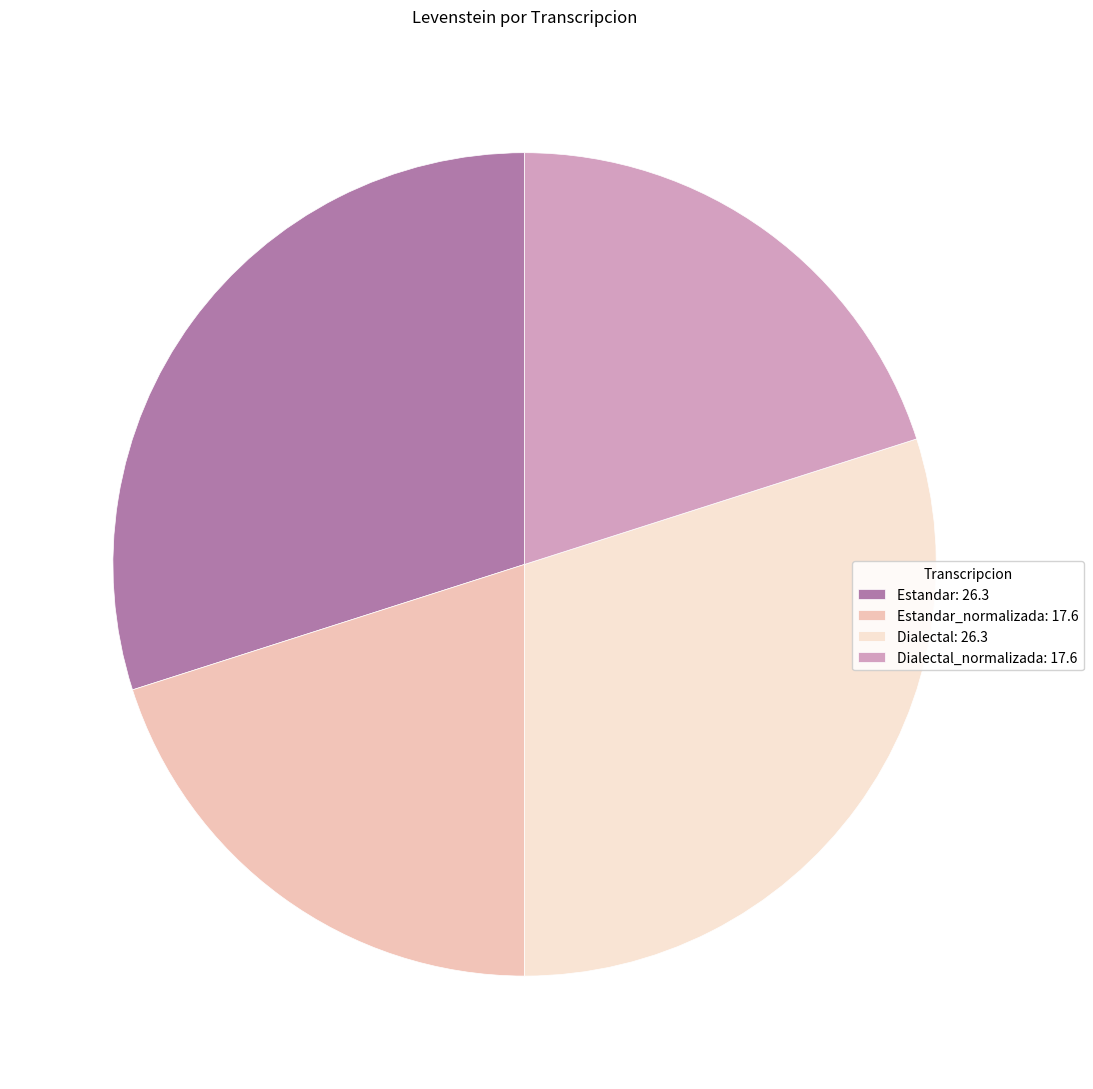

Combined, do Estandar_normalizada: 17.6 and Dialectal_normalizada: 17.6 account for over 50%?

No